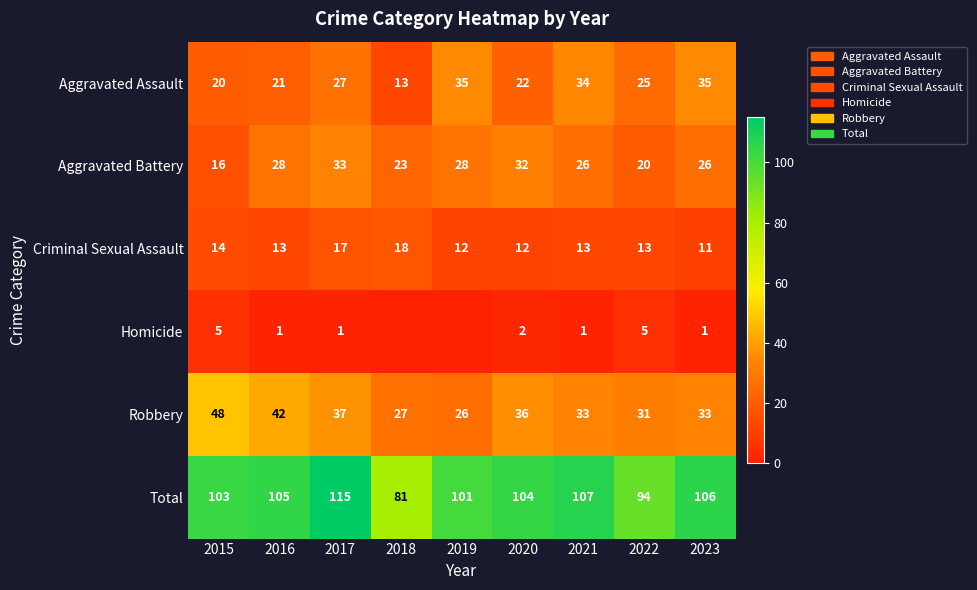

Is the value of Total at 2023 greater than the value of Homicide at 2022?

Yes